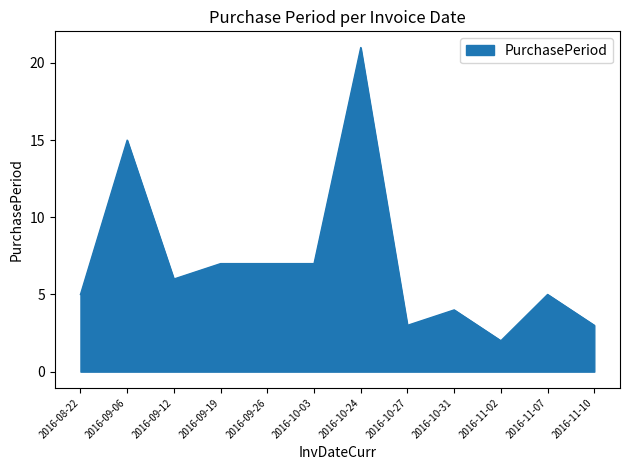

What is the difference between the maximum and minimum values?

19